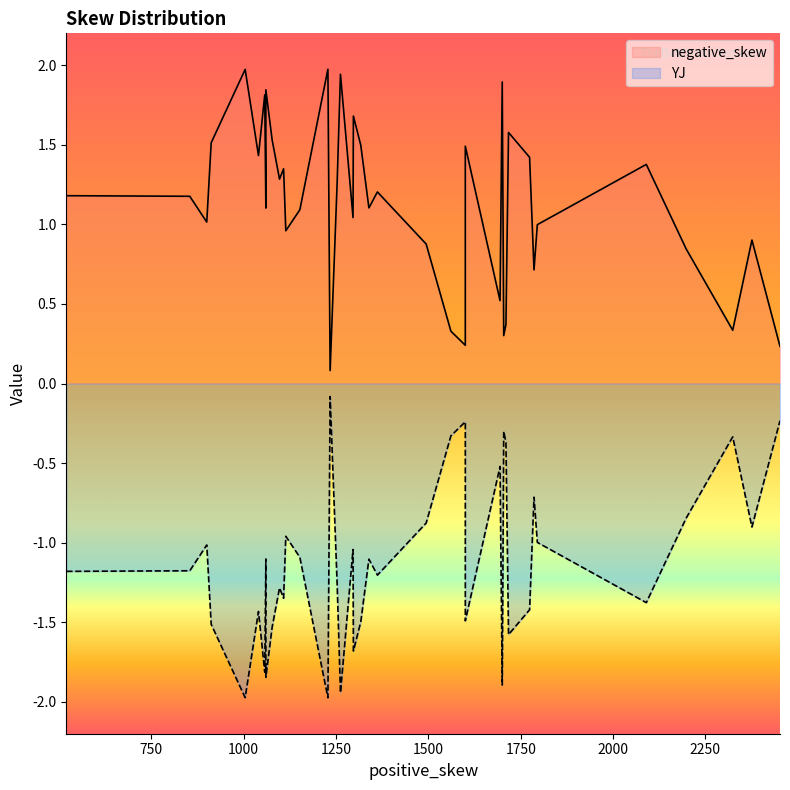

Where is negative_skew nearest to the value 1?

22